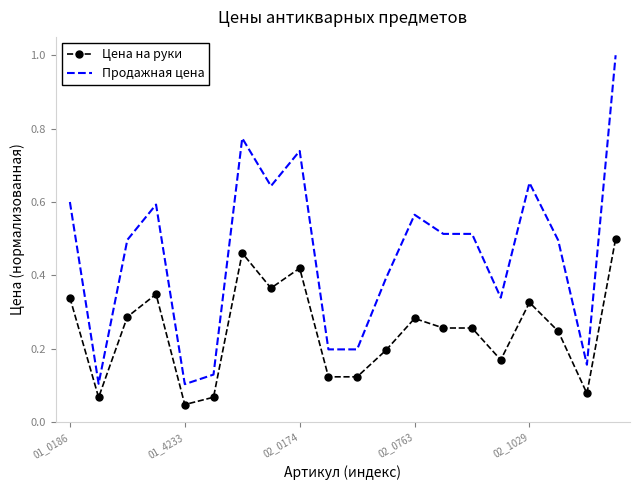

Which series has the largest total across all categories?

Продажная цена